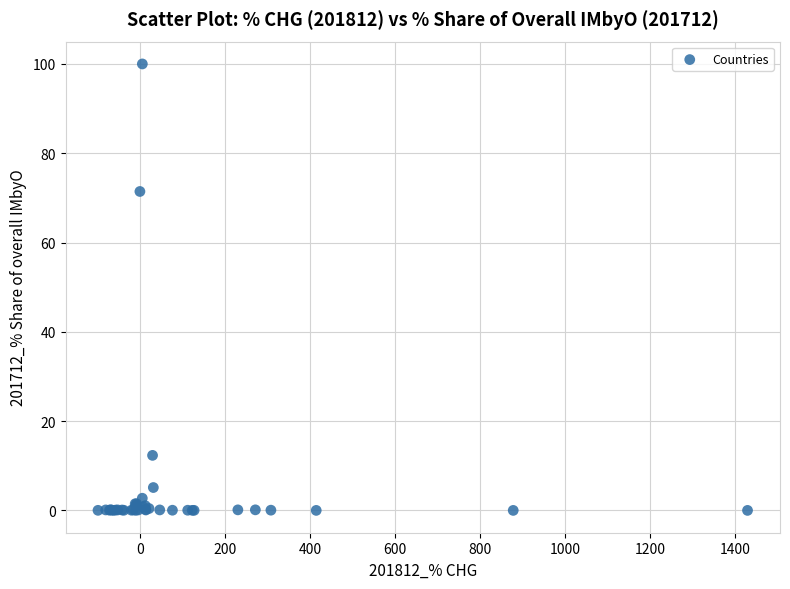

What Y value in the scatter plot is closest to 50?

71.4